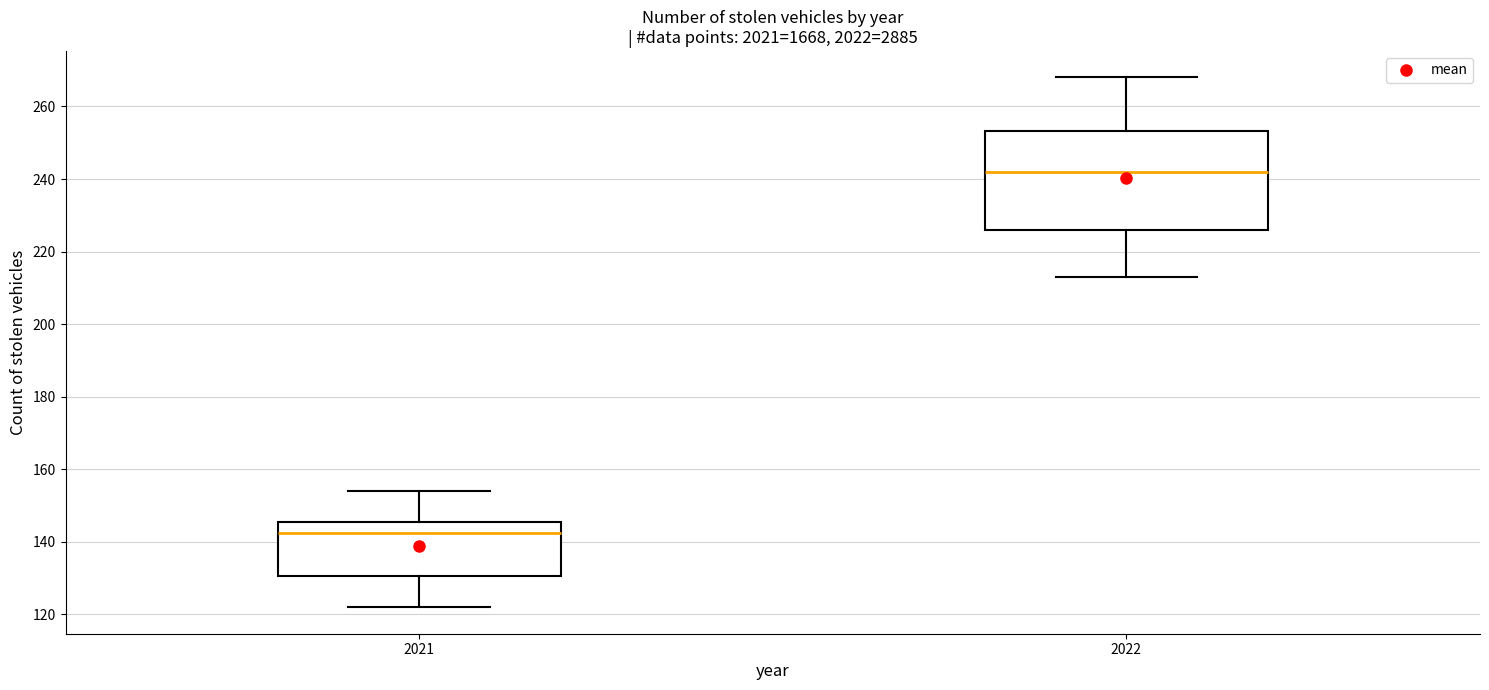

Reading left to right, read every box against the y-axis: the position of its median line, the range the box covers, and the ends of its whiskers. The values are not printed on the chart, so give them approximately, as read against the axis.

2021: median 142, box 130 to 146, whiskers 122 to 154
2022: median 242, box 226 to 254, whiskers 214 to 268